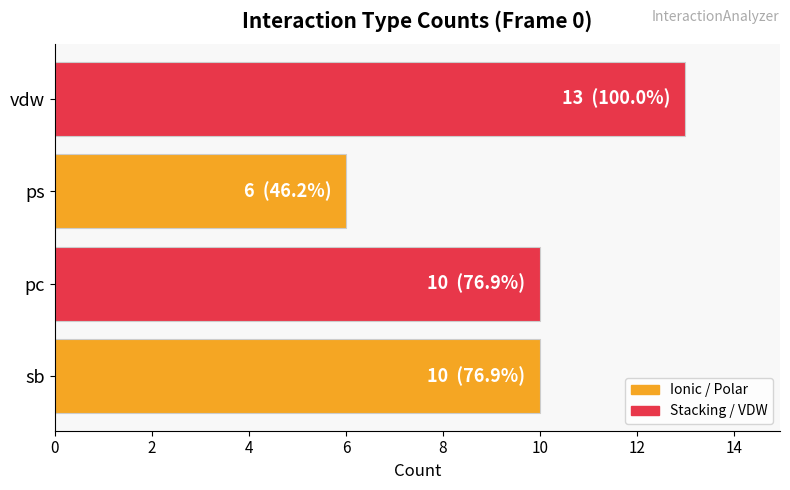

Is it true that the value at vdw is 13?

True